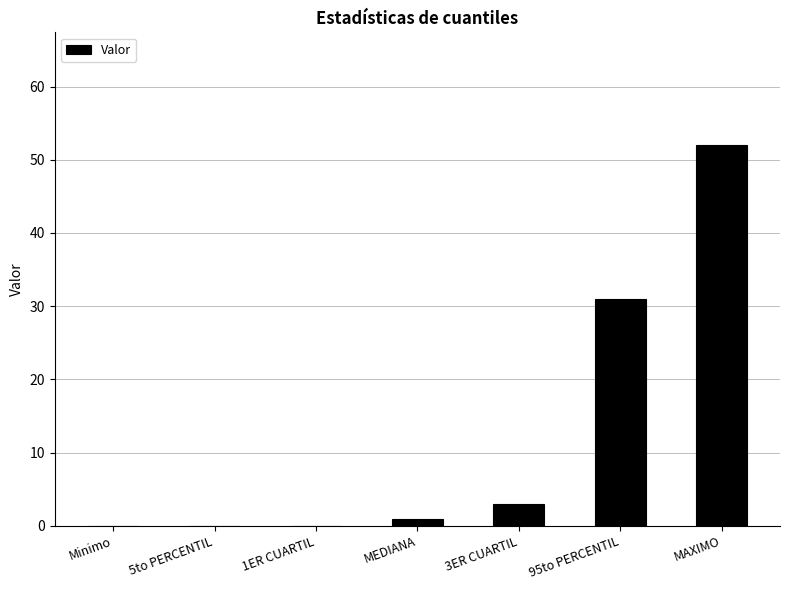

Which has a higher value, MAXIMO or 3ER CUARTIL?

MAXIMO